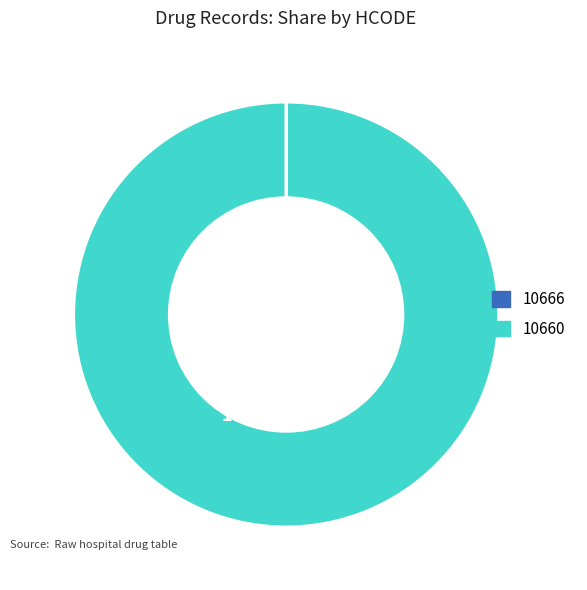

What is the majority slice?

10660